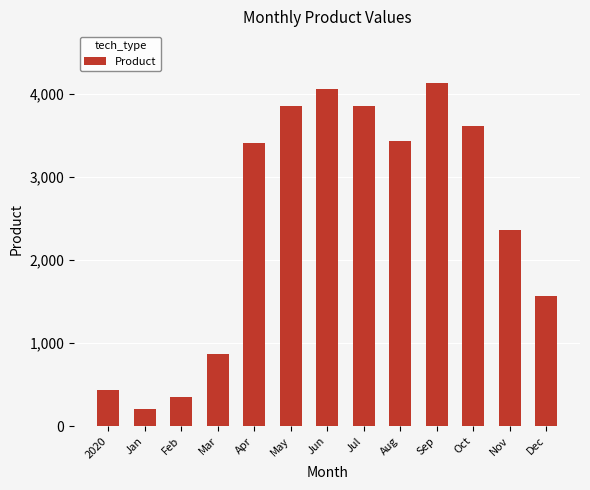

At which category does the chart reach its minimum across all series?

Jan